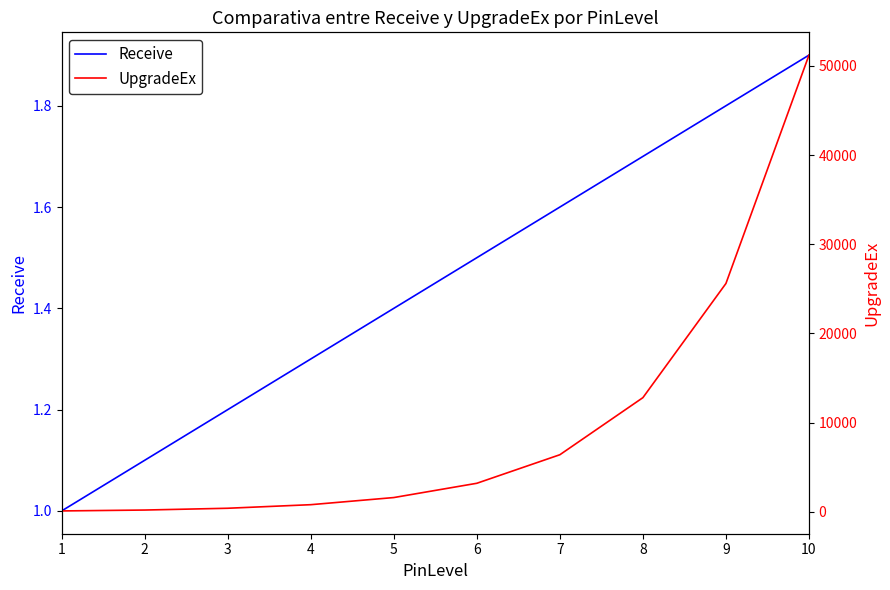

True or false: Receive and UpgradeEx cross at least once.

False